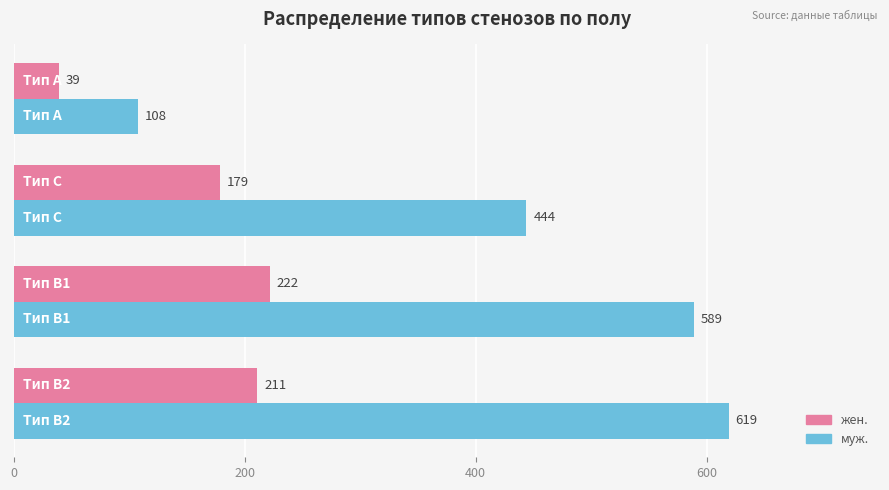

Which series has the largest total across all categories?

муж.